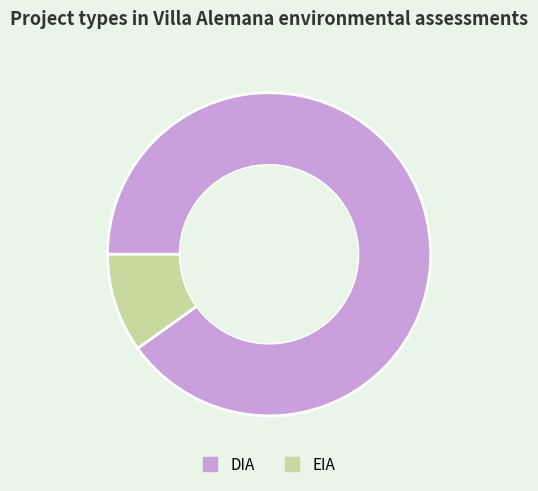

True or false: DIA accounts for 90% of the total.

True